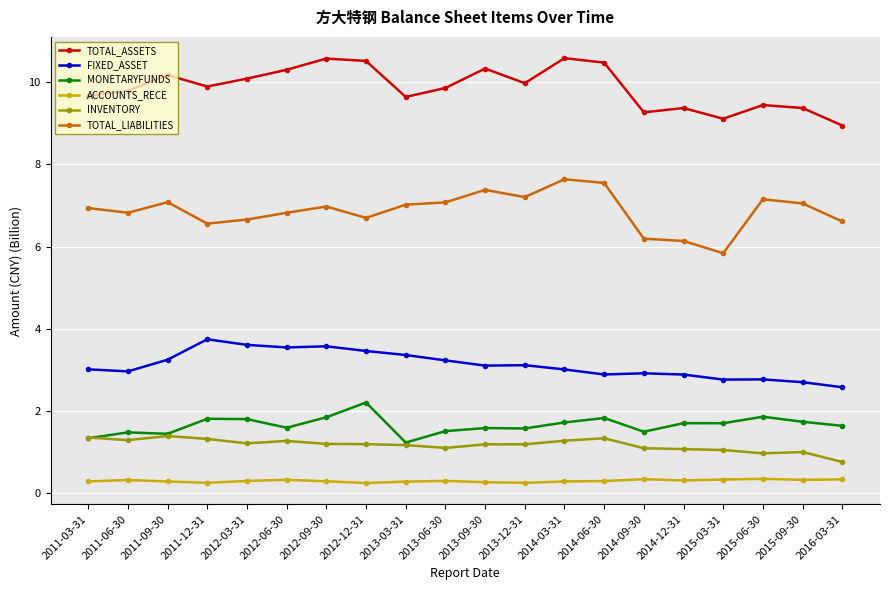

The value of ACCOUNTS_RECE at 2013-12-31 is 0.3. True or false?

True